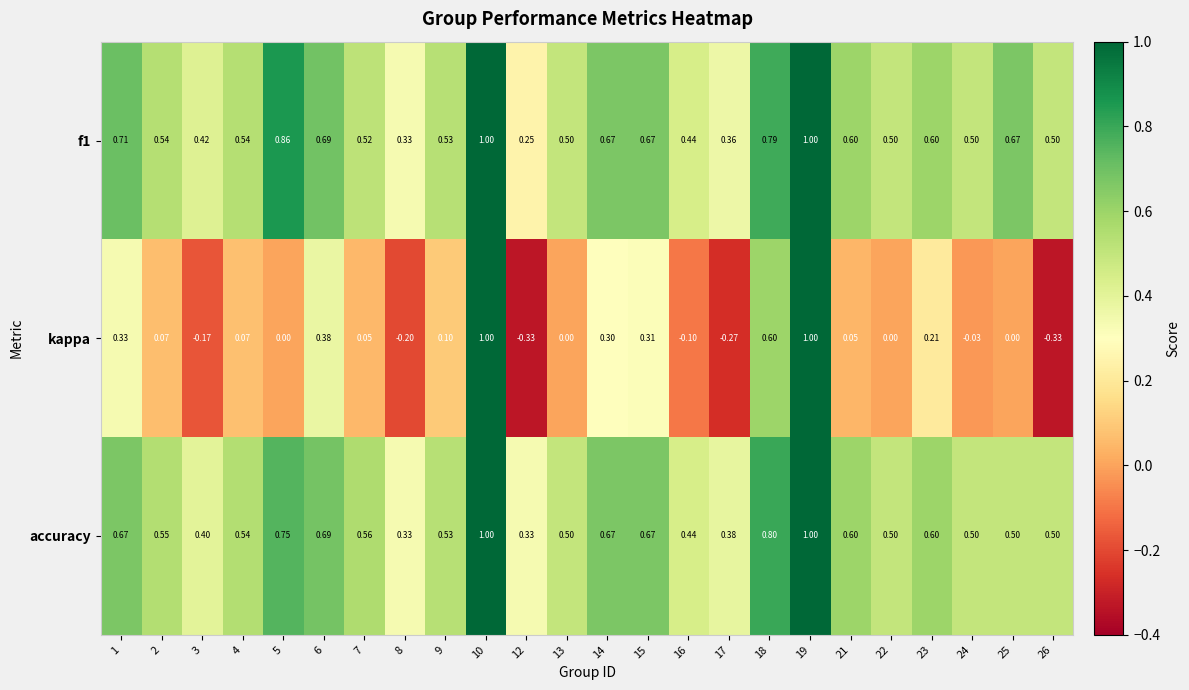

Which series has the largest total across all categories?

f1